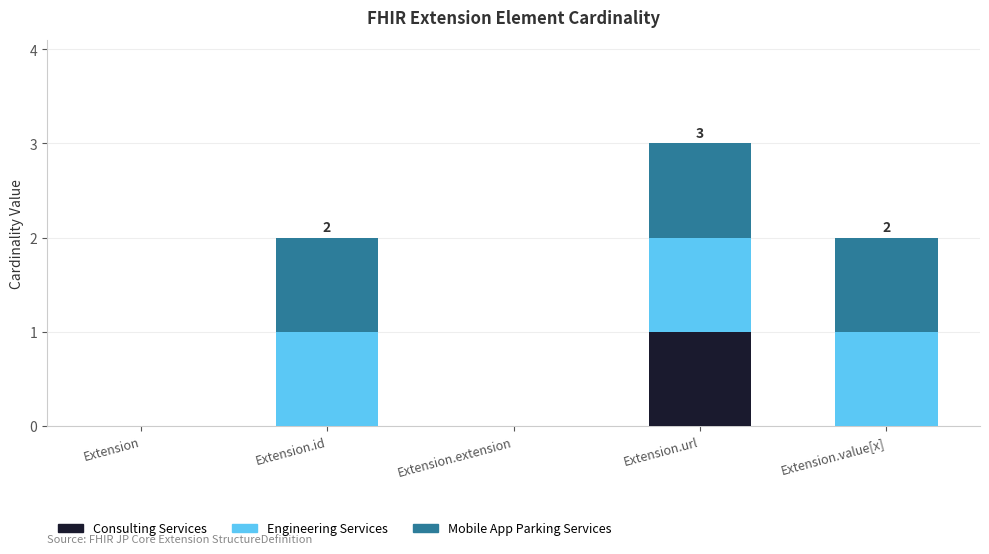

What is the total value across all series at Extension.url?

3